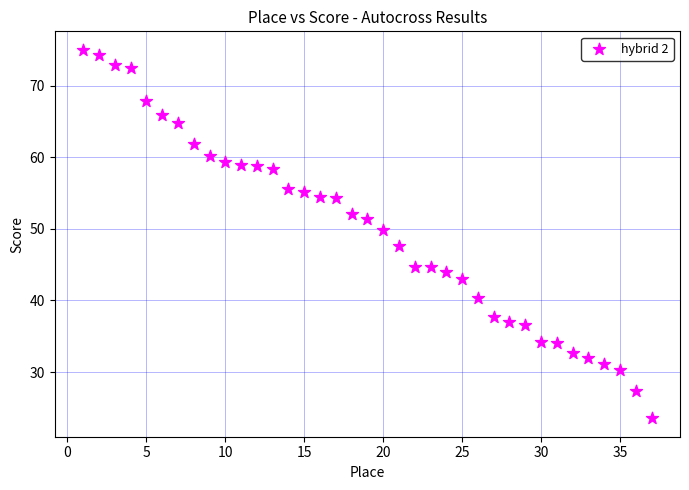

What is the range of X values (max minus min)?

36.0